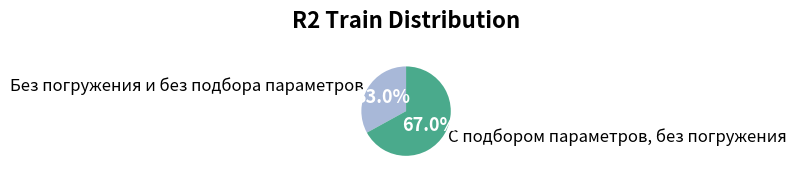

Which slice is the smallest?

Без погружения и без подбора параметров